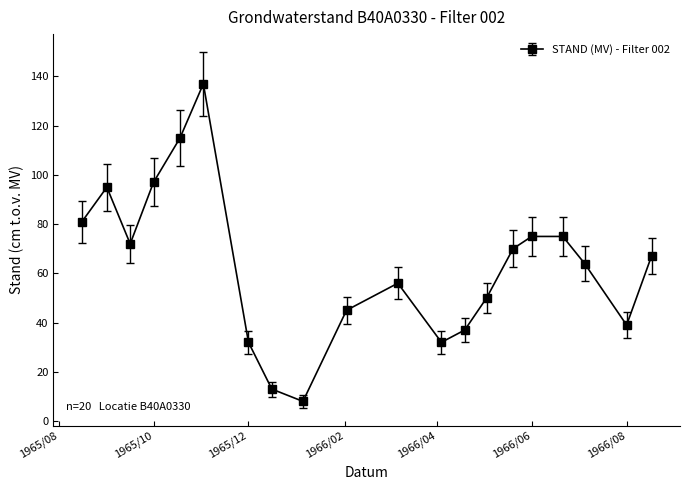

What is the difference between the second highest and second lowest values?

102